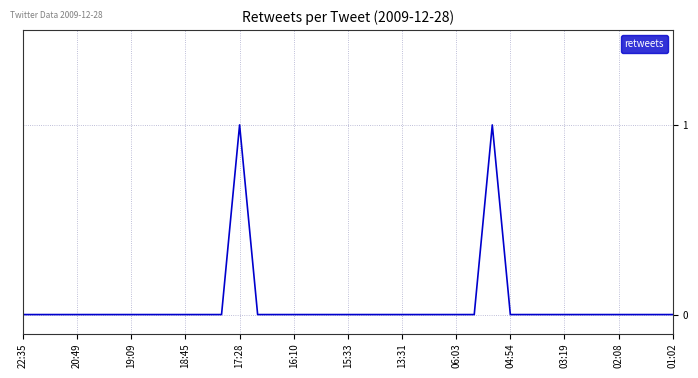

Does the chart have visible grid lines?

Yes